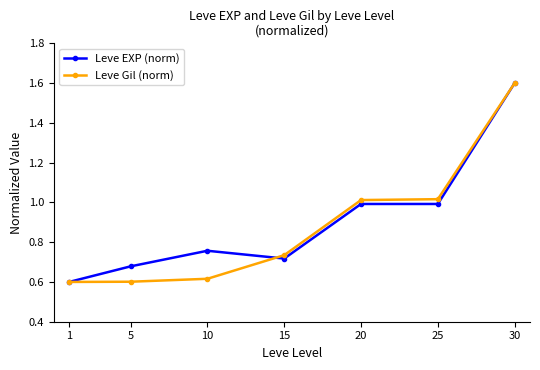

What is the total value across all series at 20?

2.0